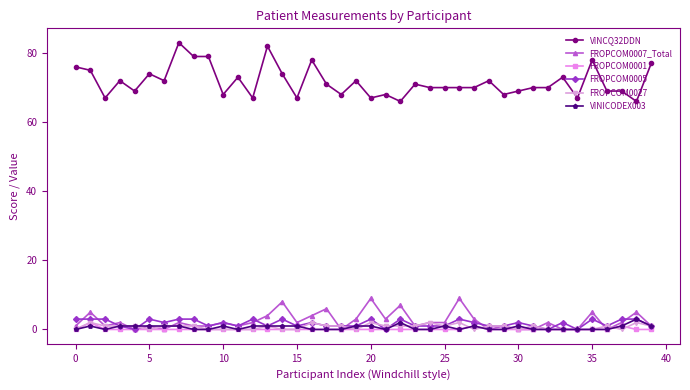

True or false: FROPCOM0005 has more than 2 interior local peaks.

True